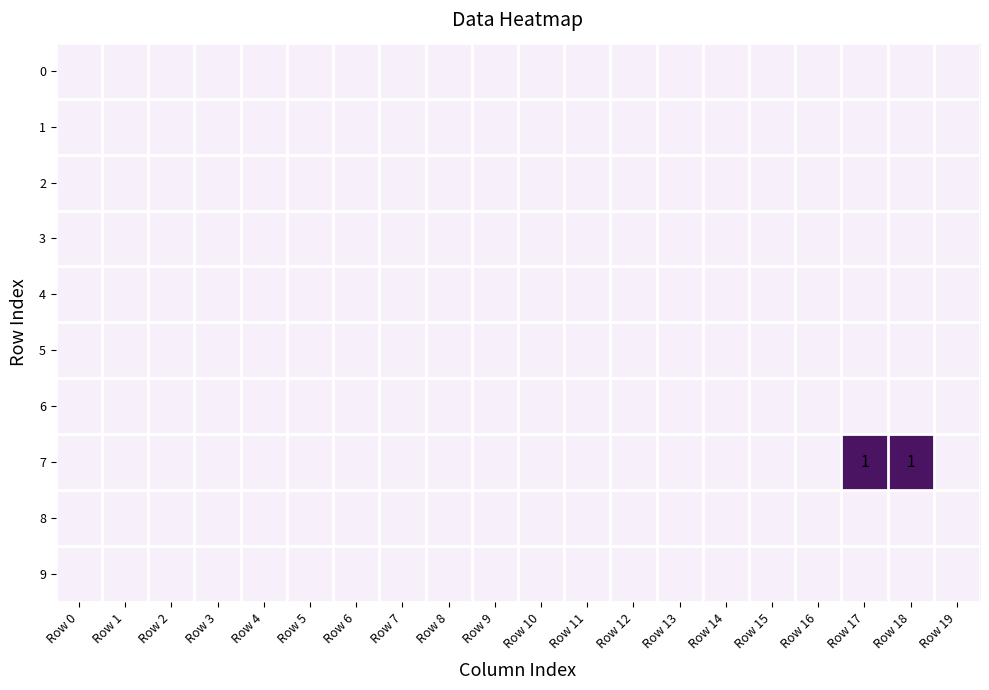

How many series are shown in this chart?

10